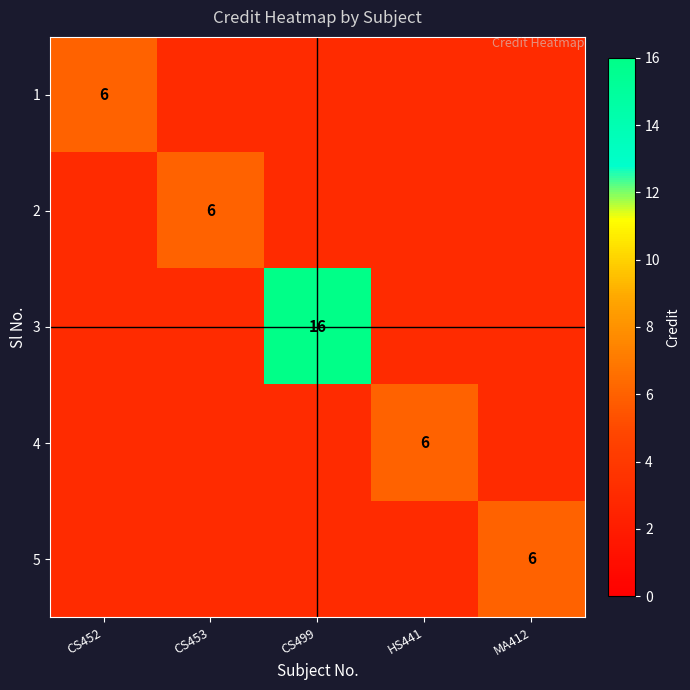

The 4 series shows 6 at HS441. True or false?

True